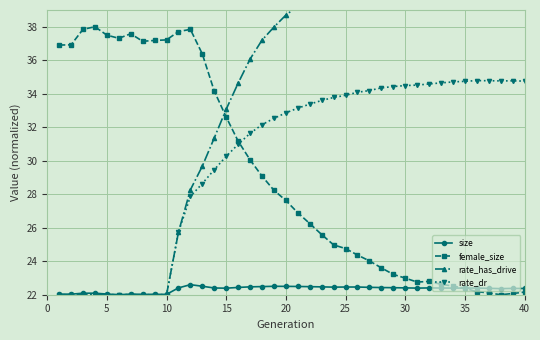

Which series has the largest range (max minus min)?

rate_has_drive